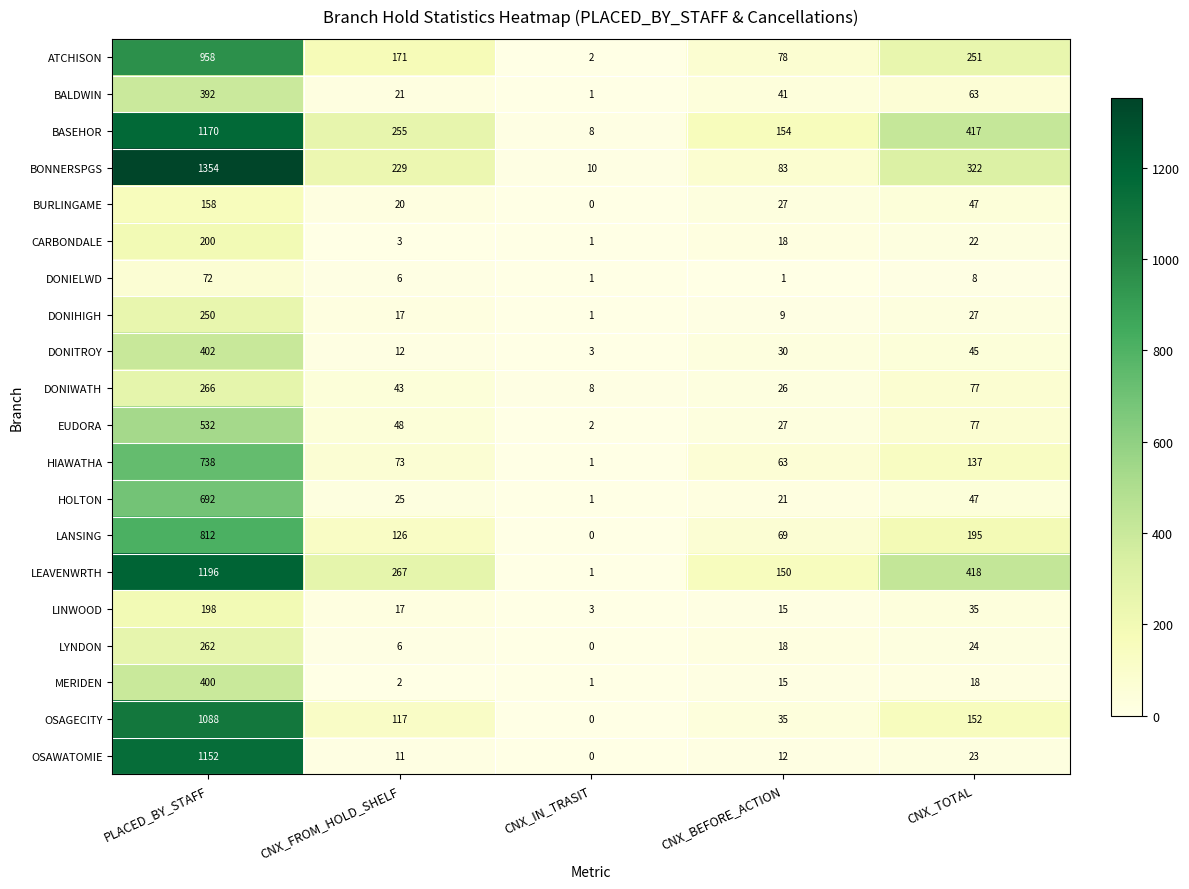

What is the difference between the second highest and second lowest values in the BASEHOR series?

263